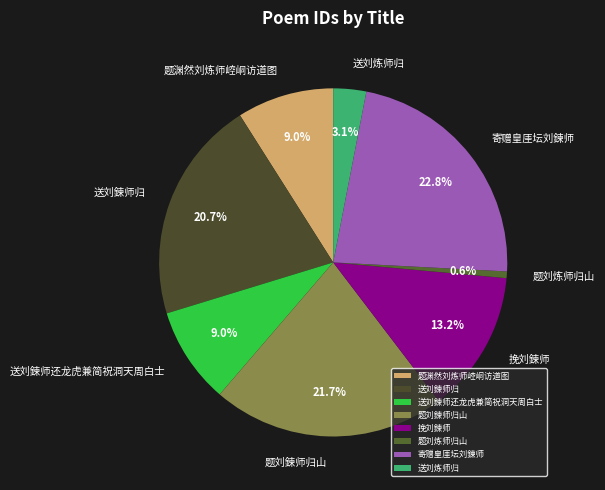

The 题渊然刘炼师崆峒访道图 slice represents 9% of the pie. True or false?

True